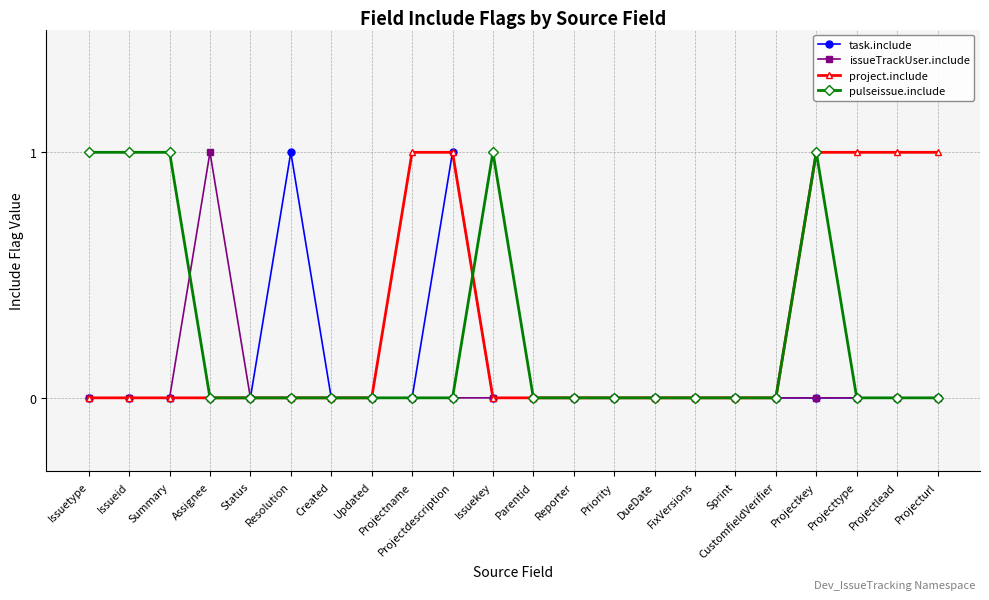

What is the maximum value shown in the chart?

1